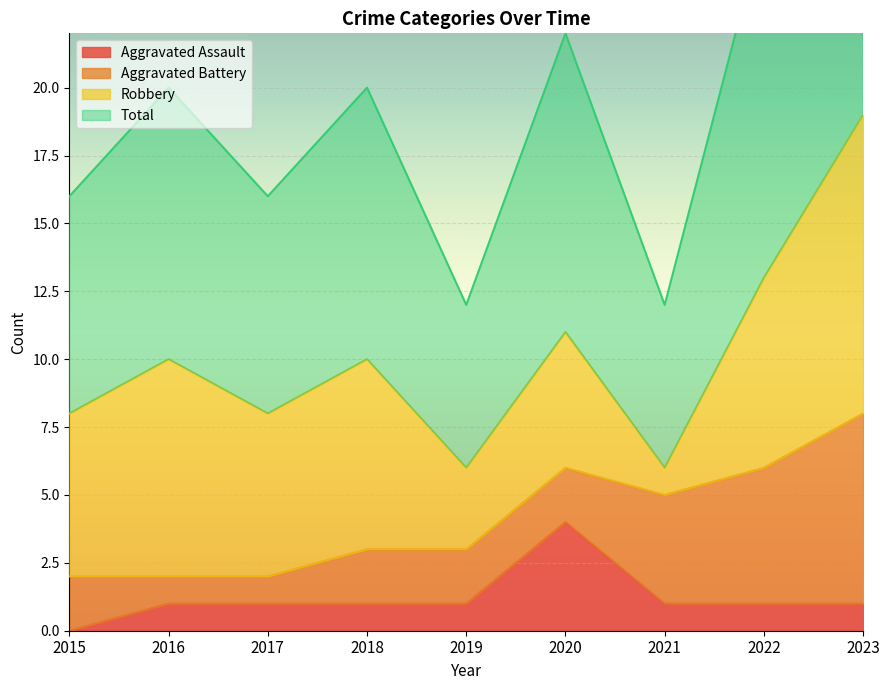

Is it true that Aggravated Assault equals 4 at 2020?

True